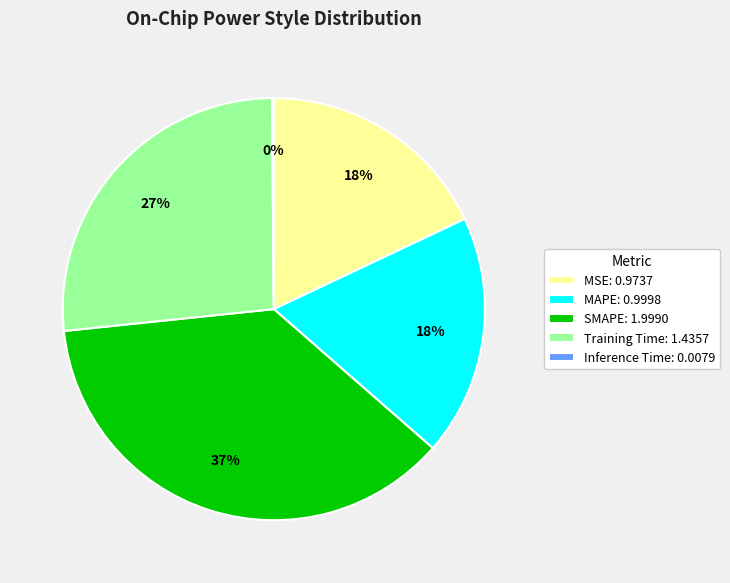

True or false: MAPE accounts for 18% of the total.

True